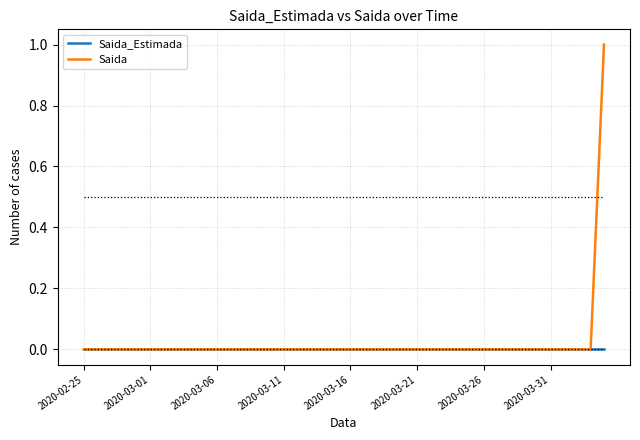

List the series in order of their peak value, highest first.

Saida, Saida_Estimada